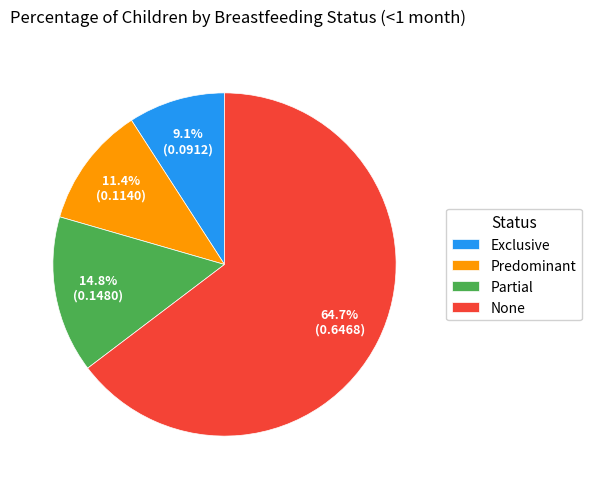

True or false: None accounts for 65% of the total.

True